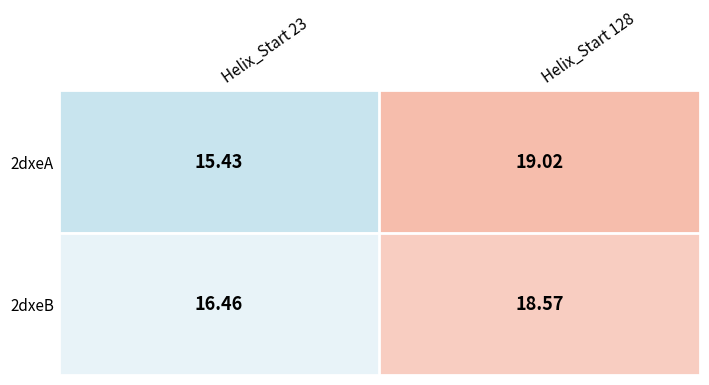

What is the maximum value shown in the chart?

19.0